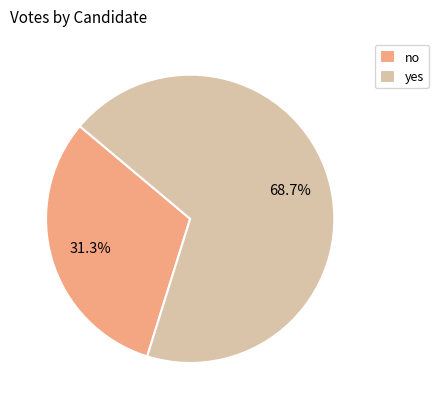

To the nearest percent, what is the average slice percentage?

50%